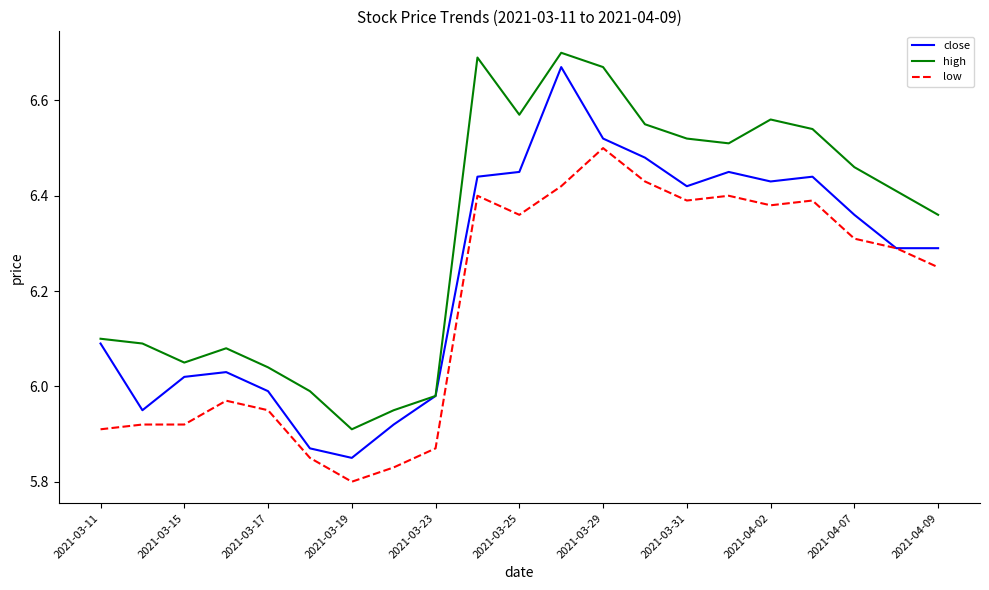

Count the number of data series in this chart.

3